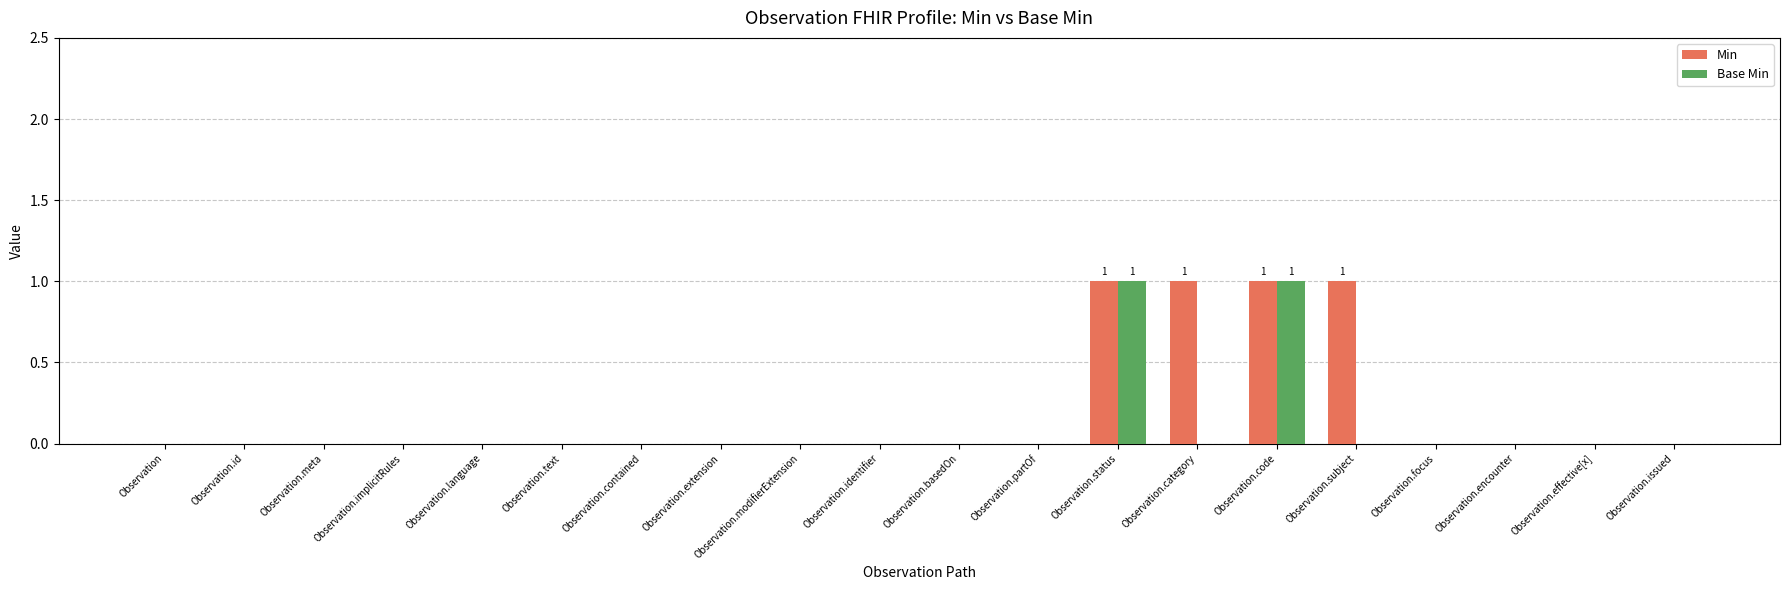

What are all the series names shown in the legend?

Min, Base Min